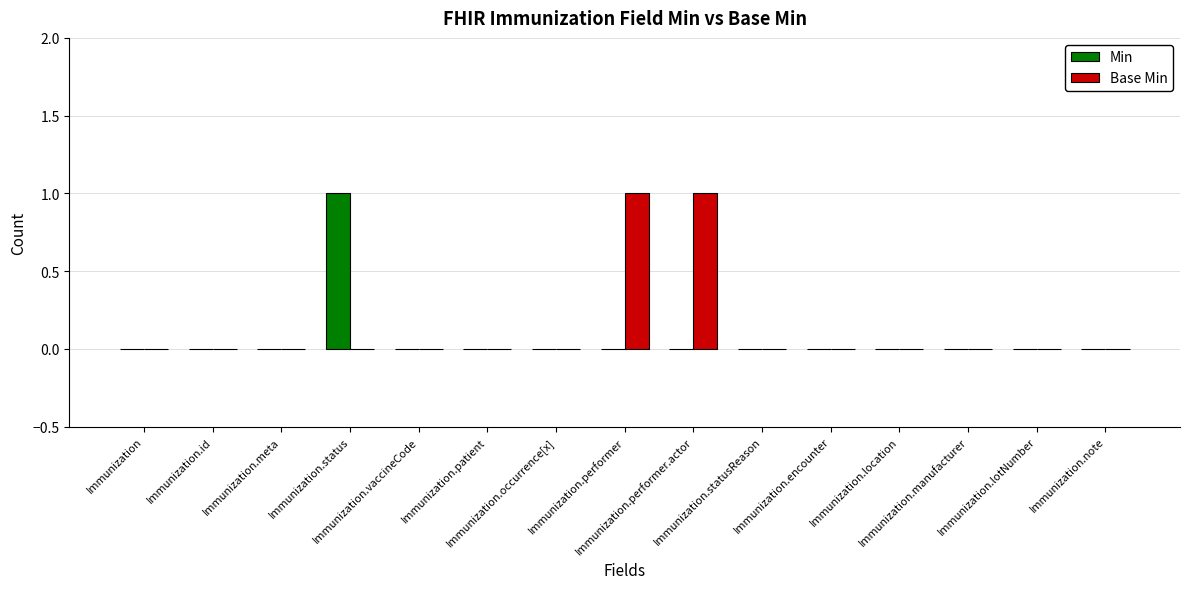

How many Base Min values are between 0 and 1?

15